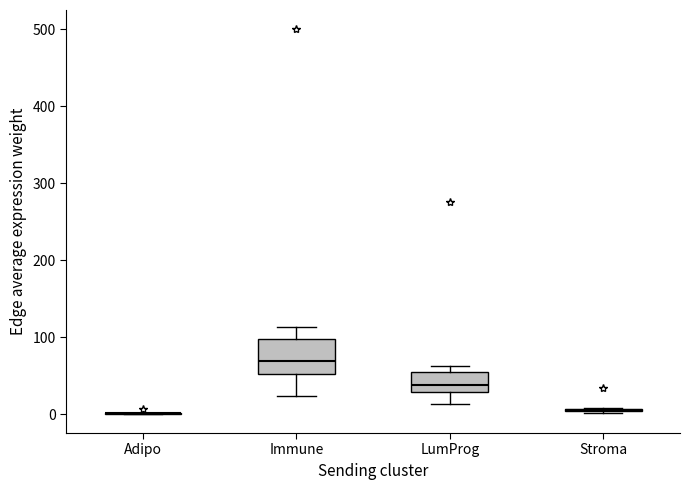

Comparing the boxes themselves (not the whiskers), which one is the tallest?

Immune